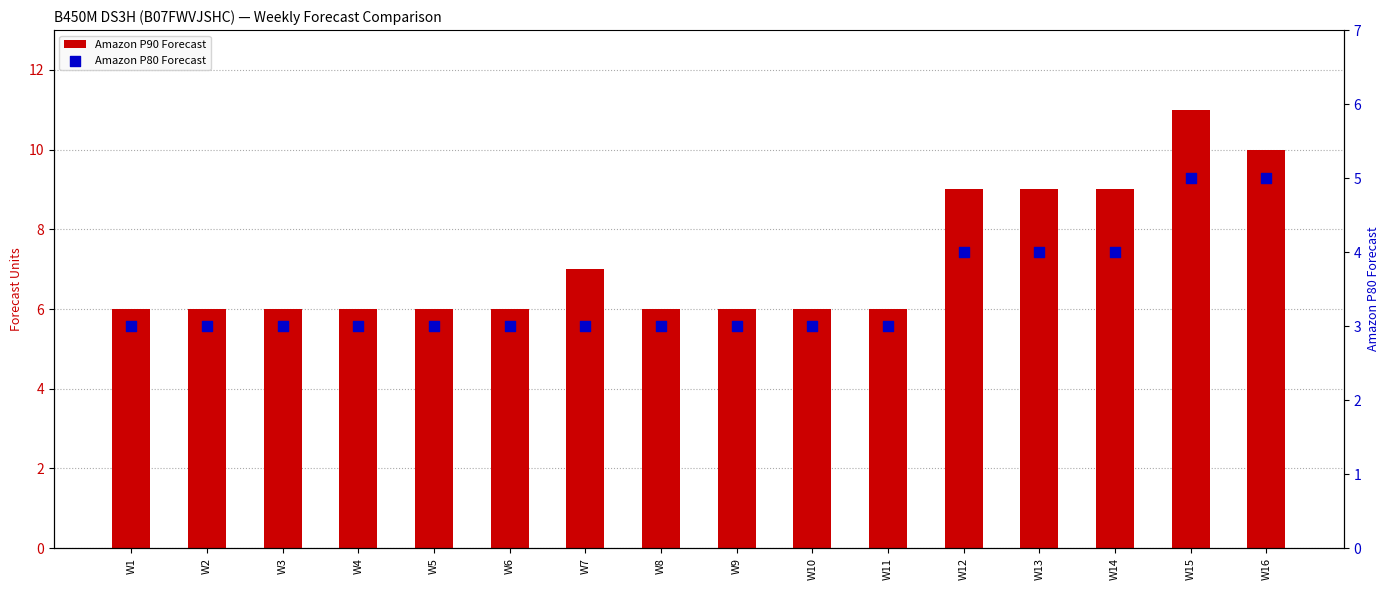

At how many categories does at least one series exceed 8?

5